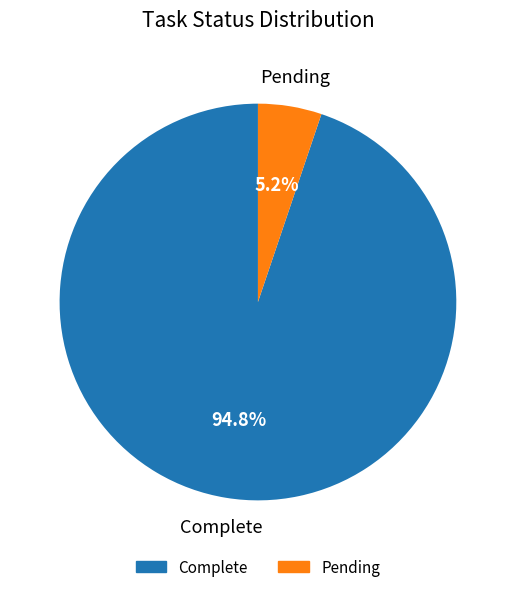

The Complete slice represents 95% of the pie. True or false?

True